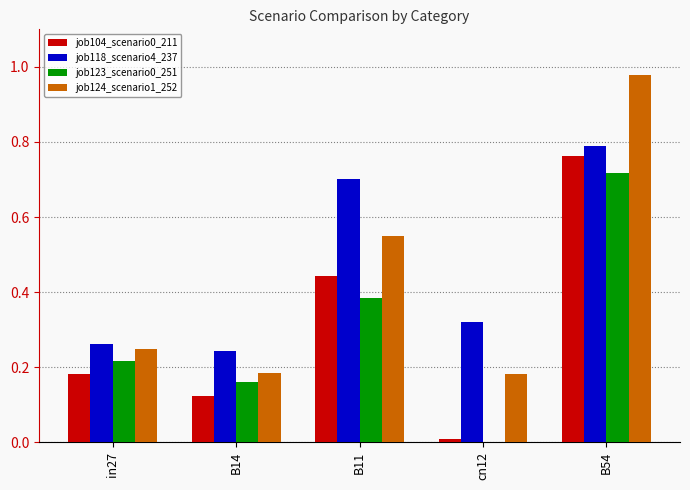

The job118_scenario4_237 series shows 0.7 at B11. True or false?

True